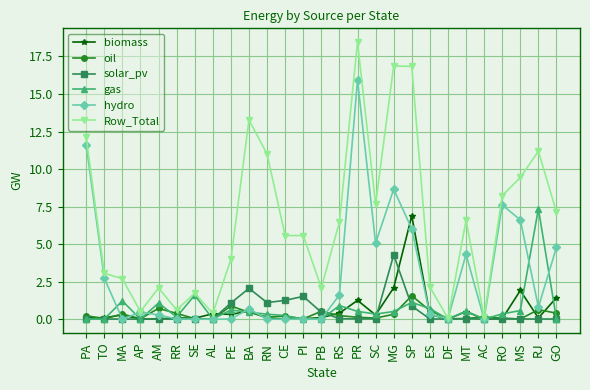

Which series has the largest range (max minus min)?

Row_Total